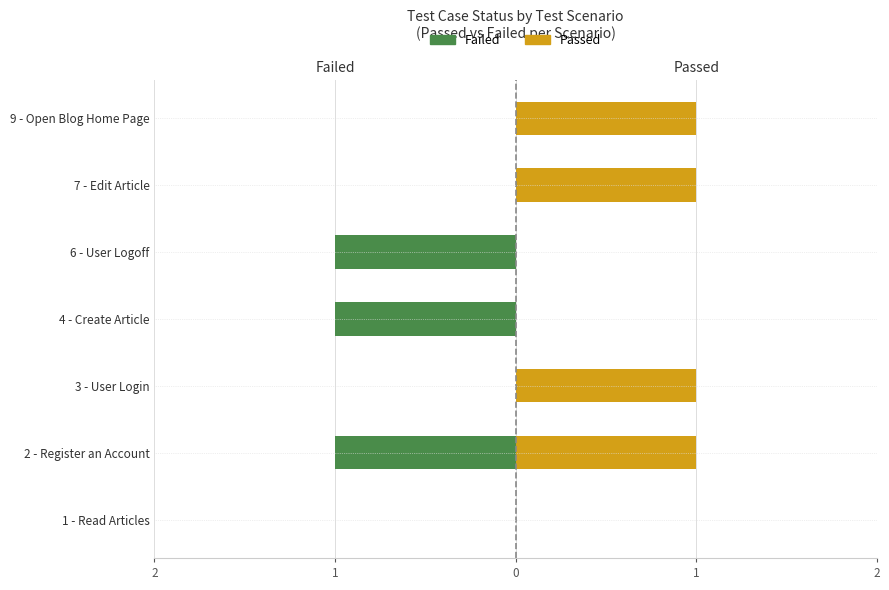

Which series has the widest spread of values?

Failed